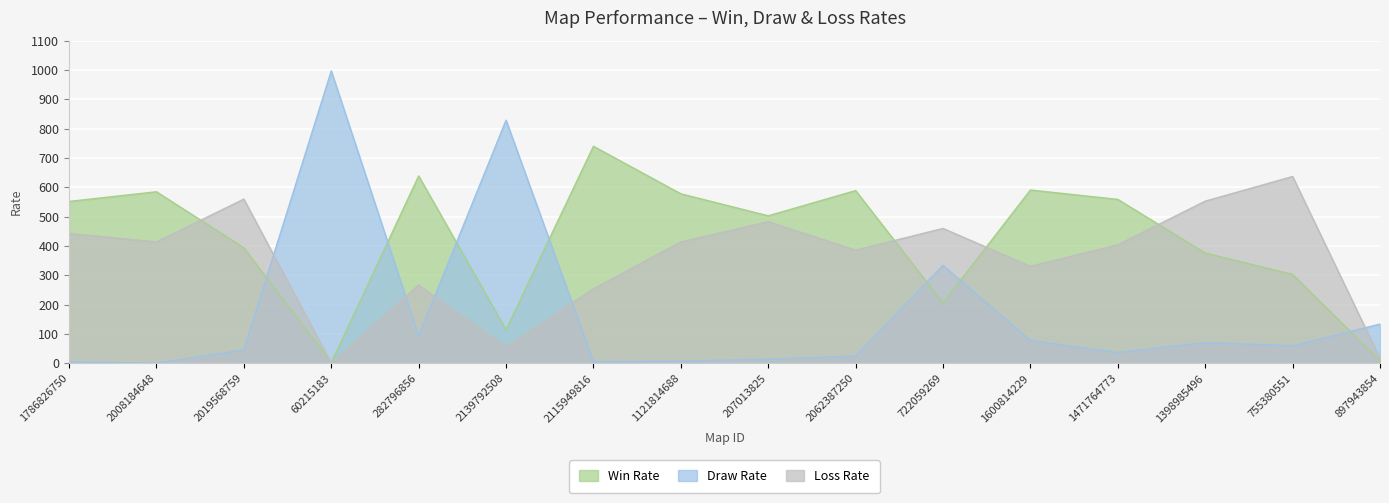

Where is Loss Rate nearest to the value 319?

1600814229